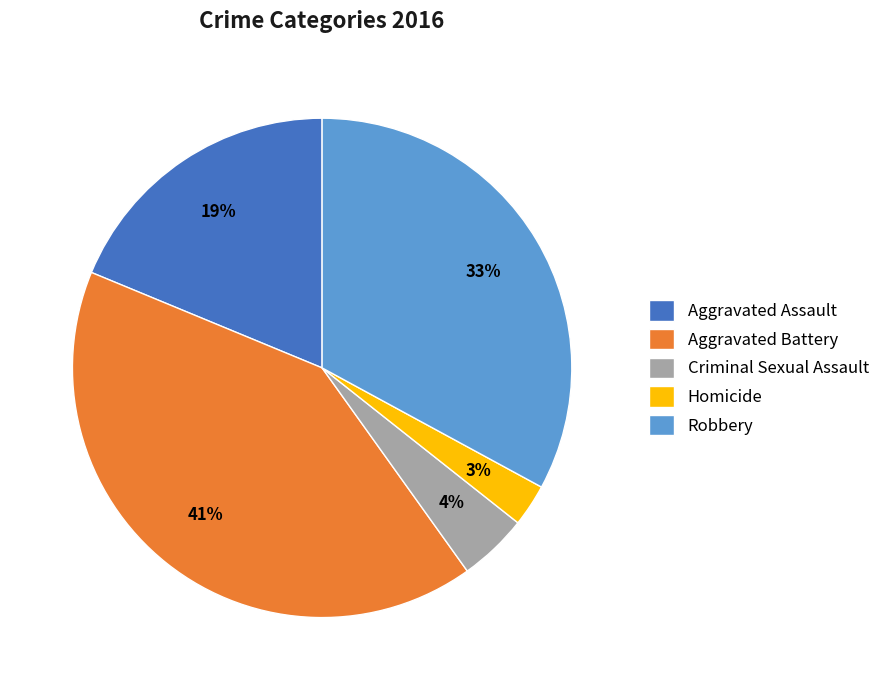

Is it true that Homicide is 3% of the pie?

True